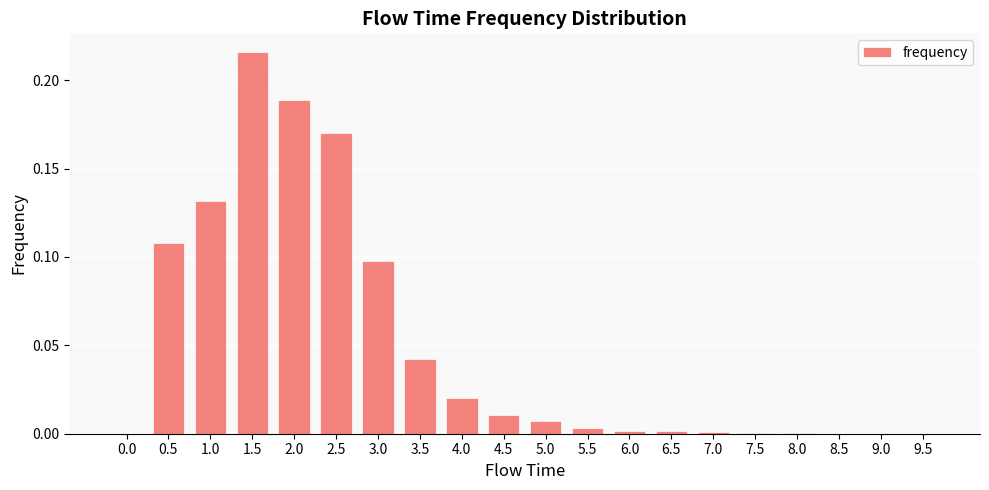

How many categories are shown in the chart?

20